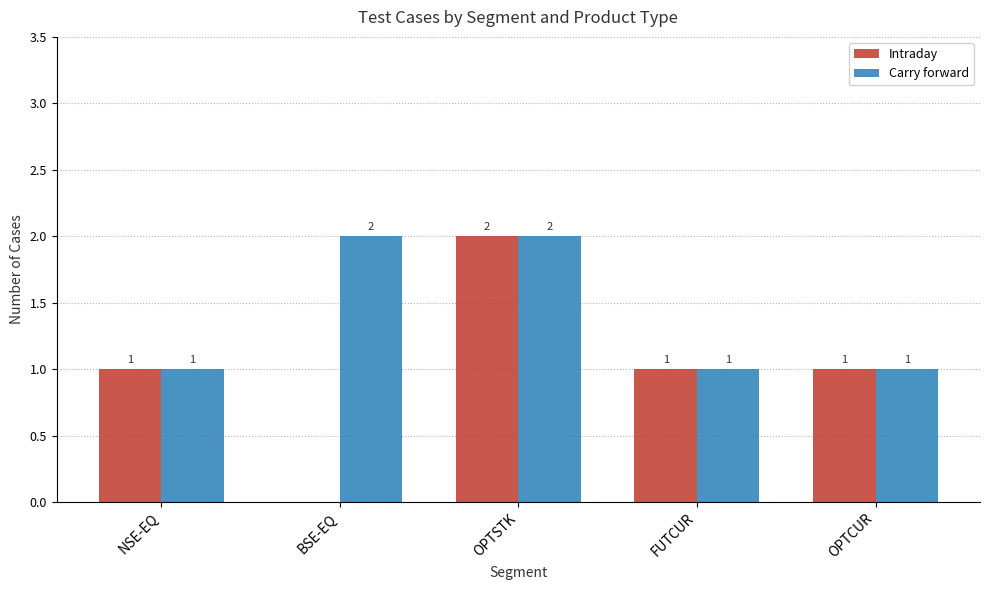

Is it true that Carry forward equals 2 at FUTCUR?

False